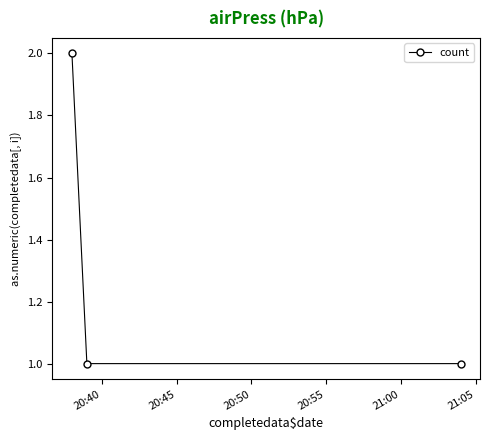

Reading left to right, list all the values displayed in this chart.

2	1	1